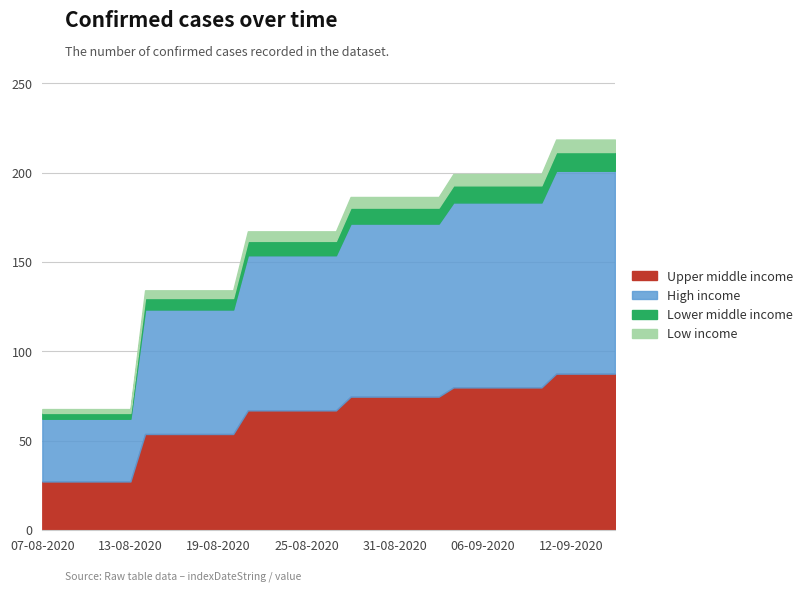

What is the highest value of the Upper middle income series?

87.4